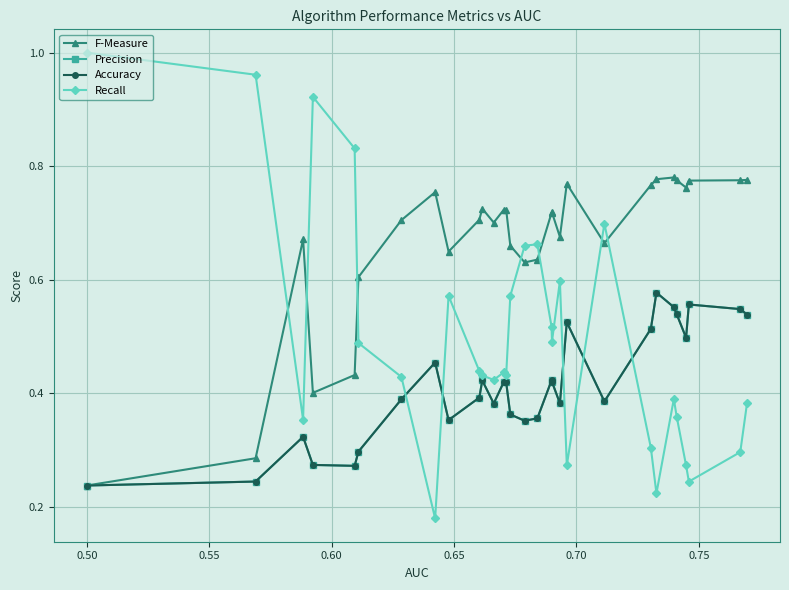

True or false: Accuracy and Precision cross at least once.

False